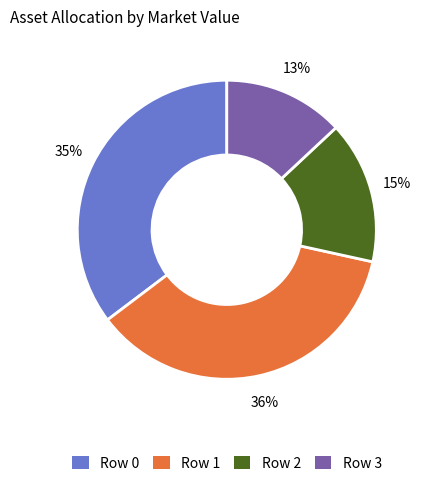

Is there a majority slice in this chart?

No